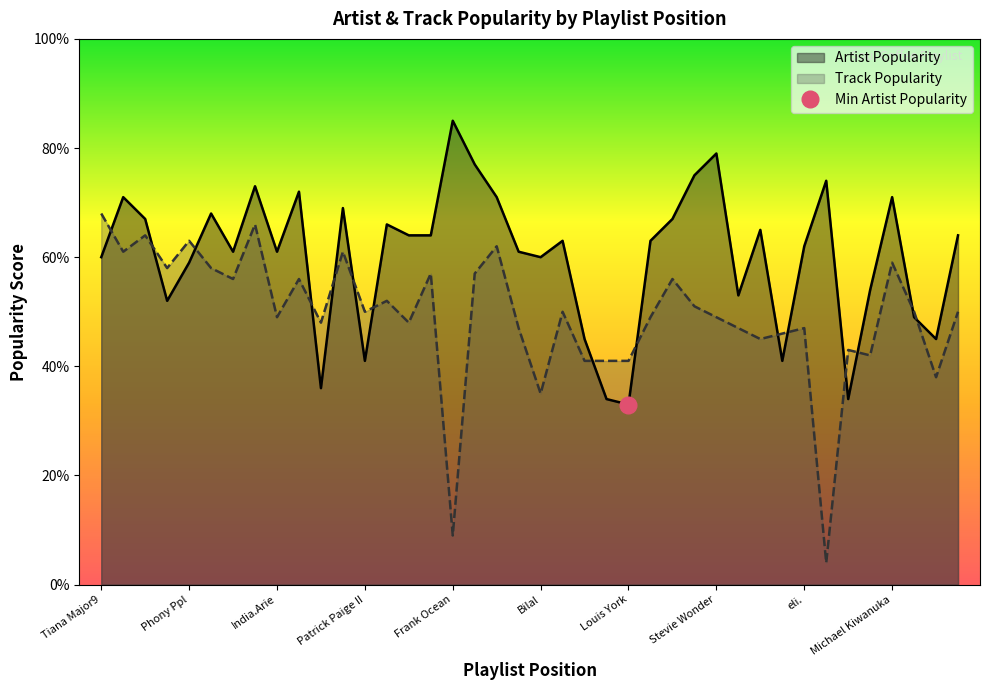

Which series has the widest spread of values?

Track Popularity